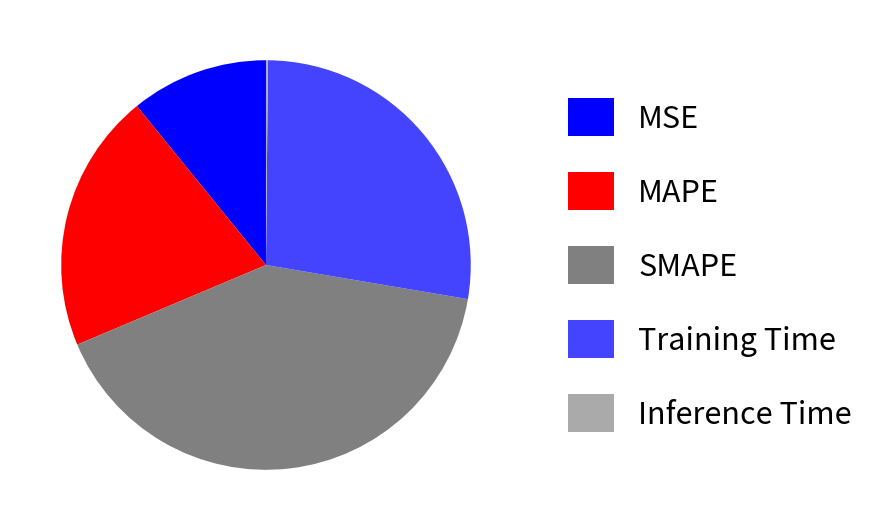

Does any single category account for the majority?

No